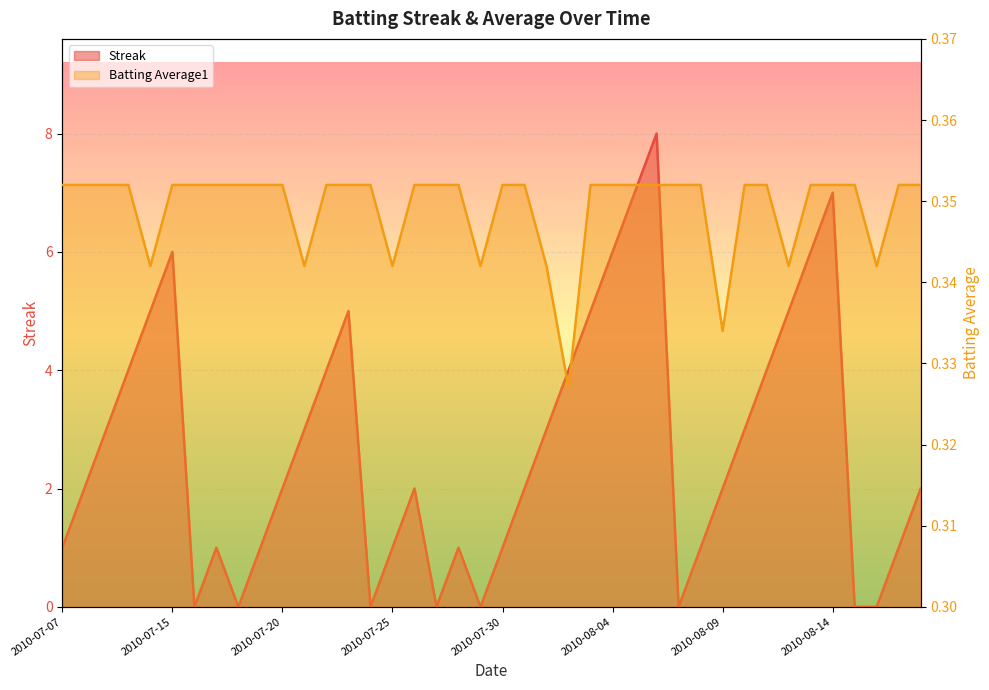

What position from the right is 2010-08-09?

10